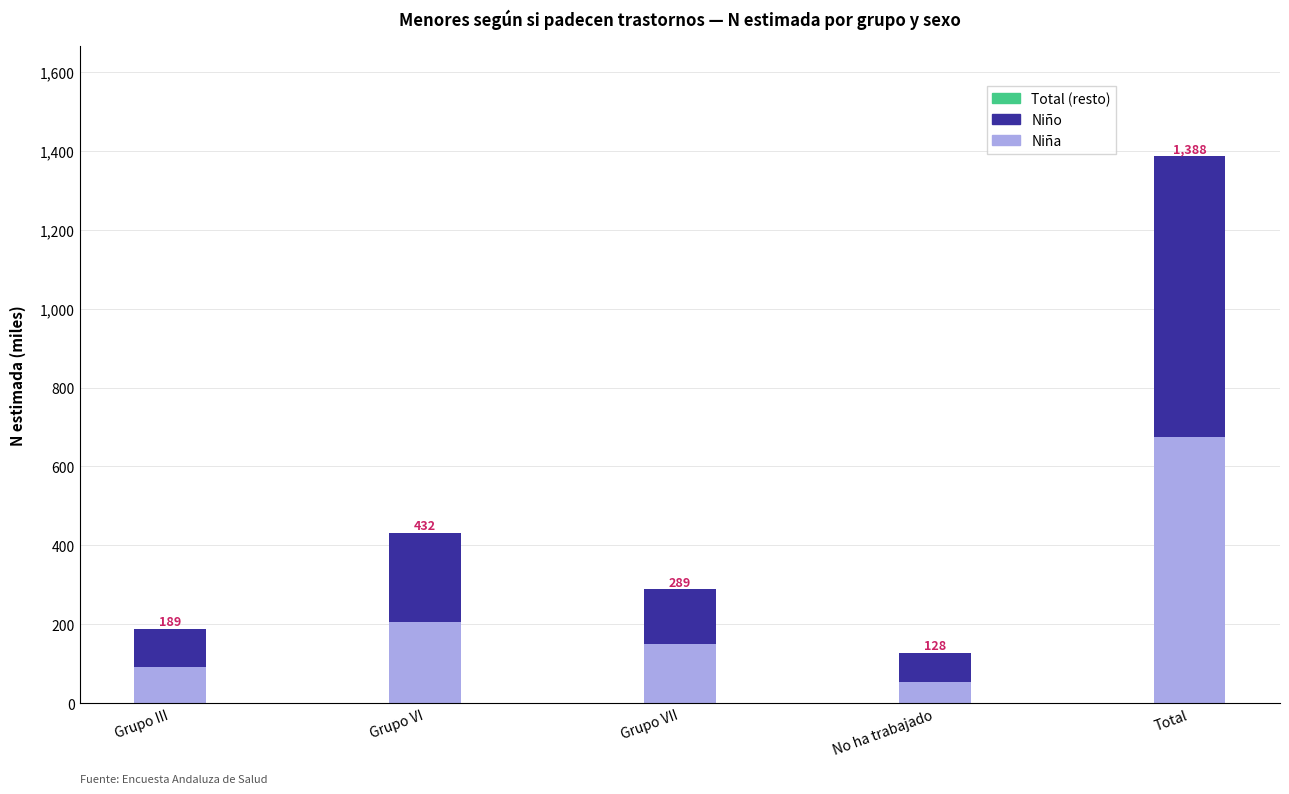

Is it true that Niña equals 92.7 at Grupo III?

True